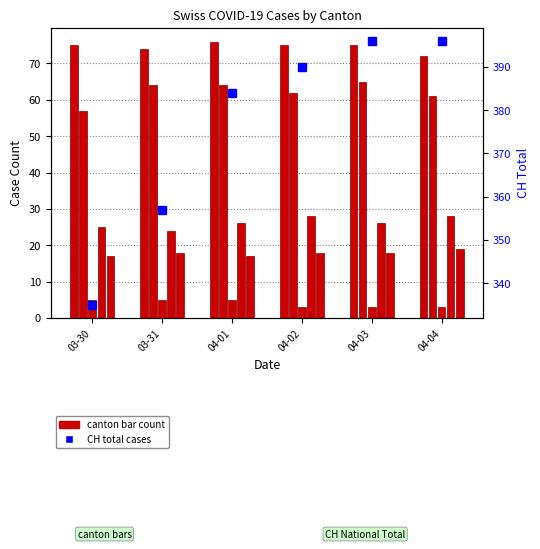

The CH Total series shows 396 at 04-04. True or false?

True